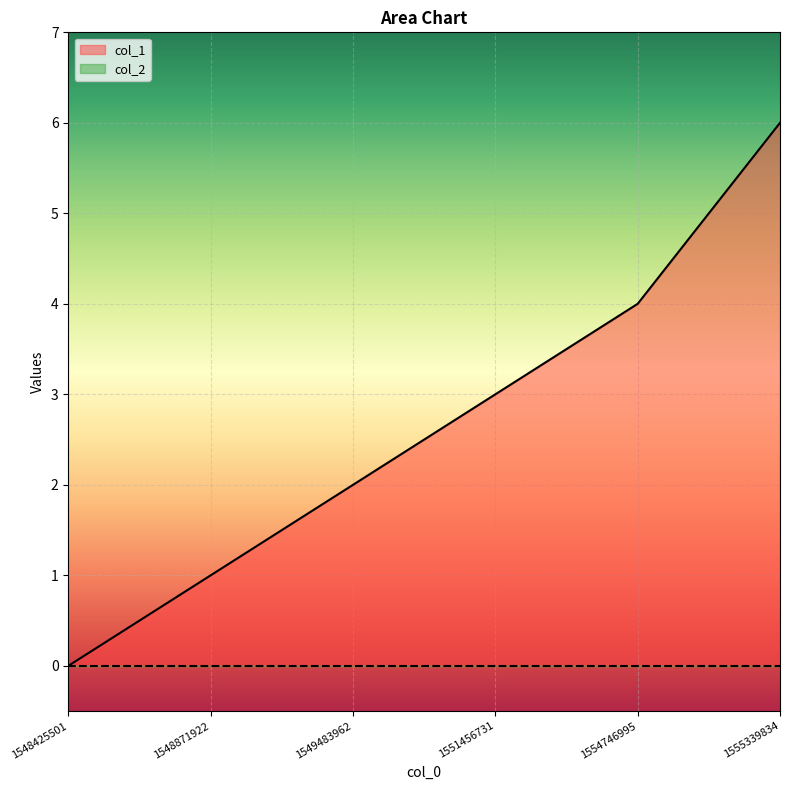

Reading right to left, extract all data points from this chart.

6	4	3	2	1	0